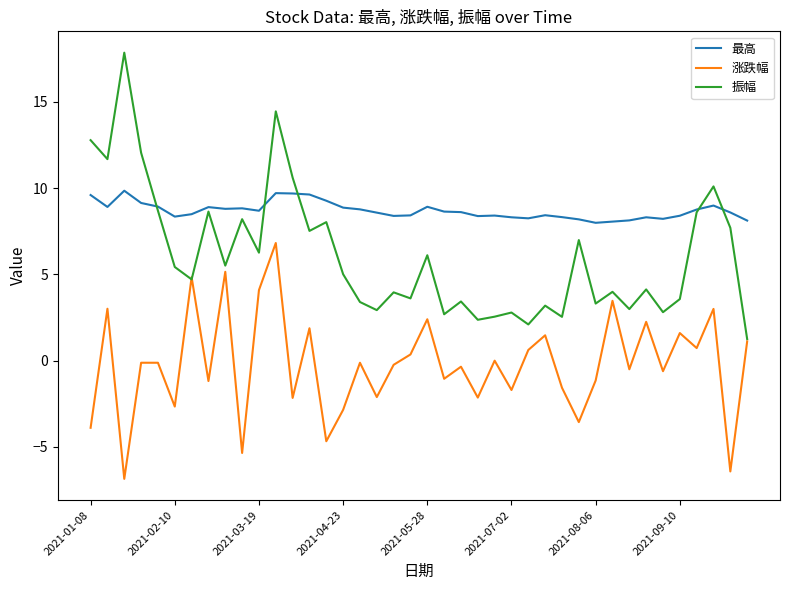

Rank the series by their average value, from lowest to highest.

涨跌幅, 振幅, 最高